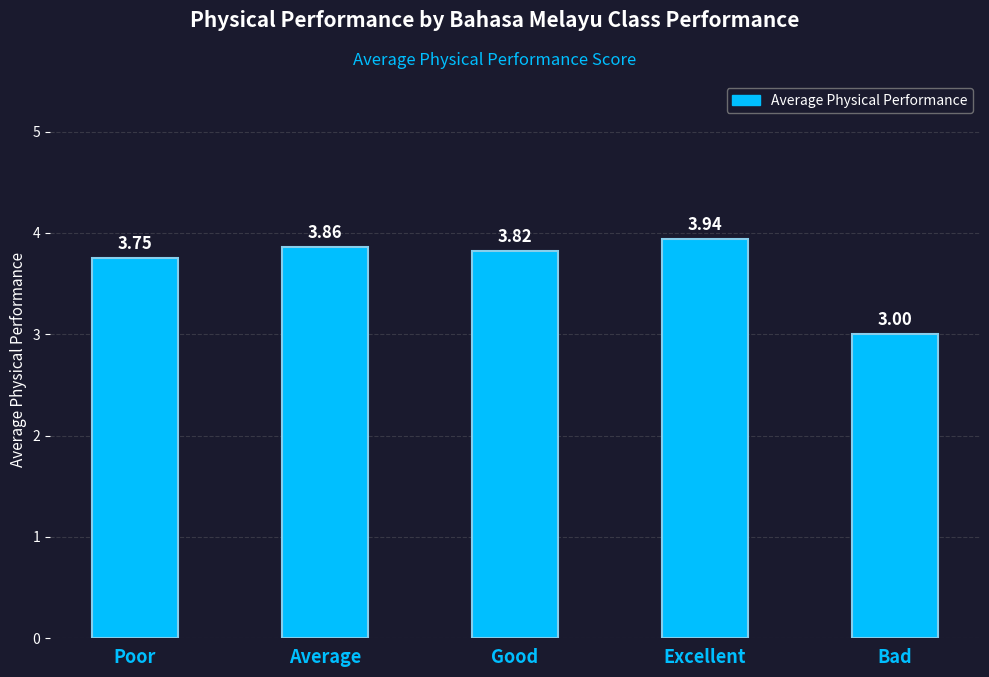

What is the label of the 2nd bar from the right?

Excellent